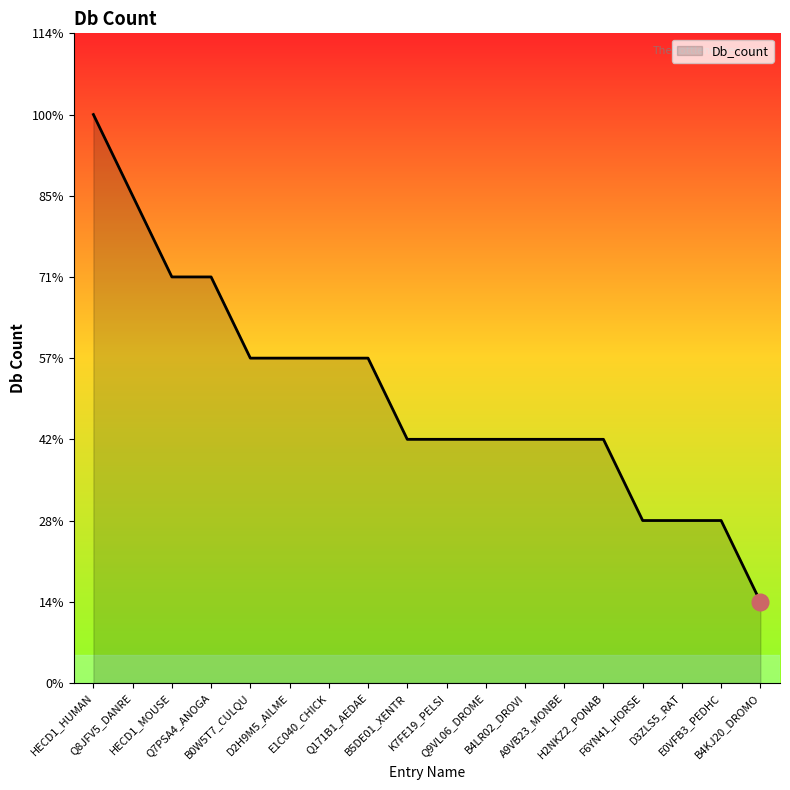

True or false: the data has more than 2 interior local peaks.

False